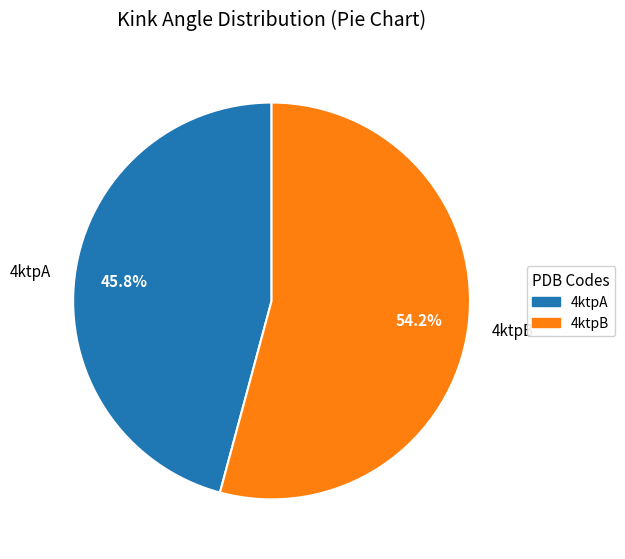

Rank the categories by value from lowest to highest.

4ktpA, 4ktpB